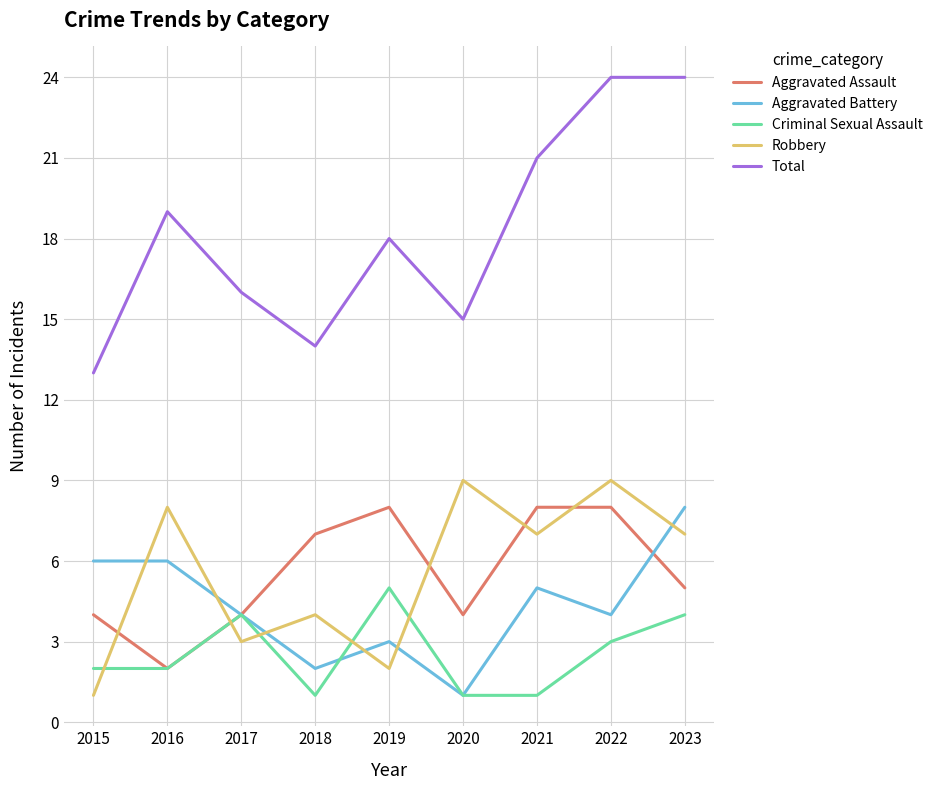

In Aggravated Assault, how many points are lower than both neighbors (excluding endpoints)?

2